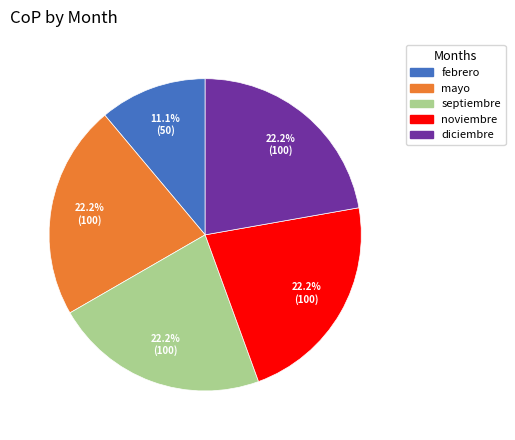

What is the smallest slice in the pie chart?

febrero